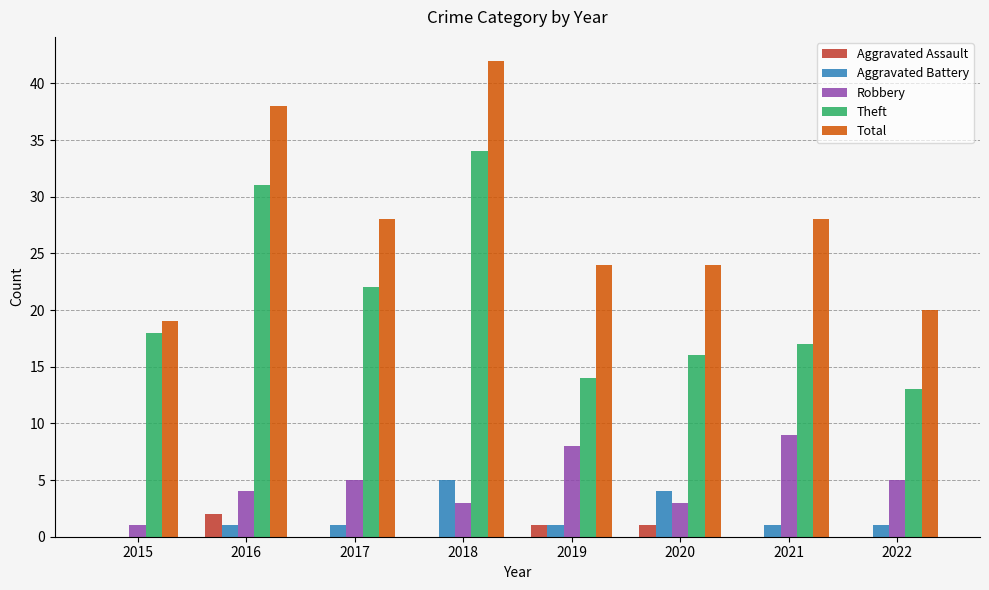

What is the total value across all series at 2021?

55